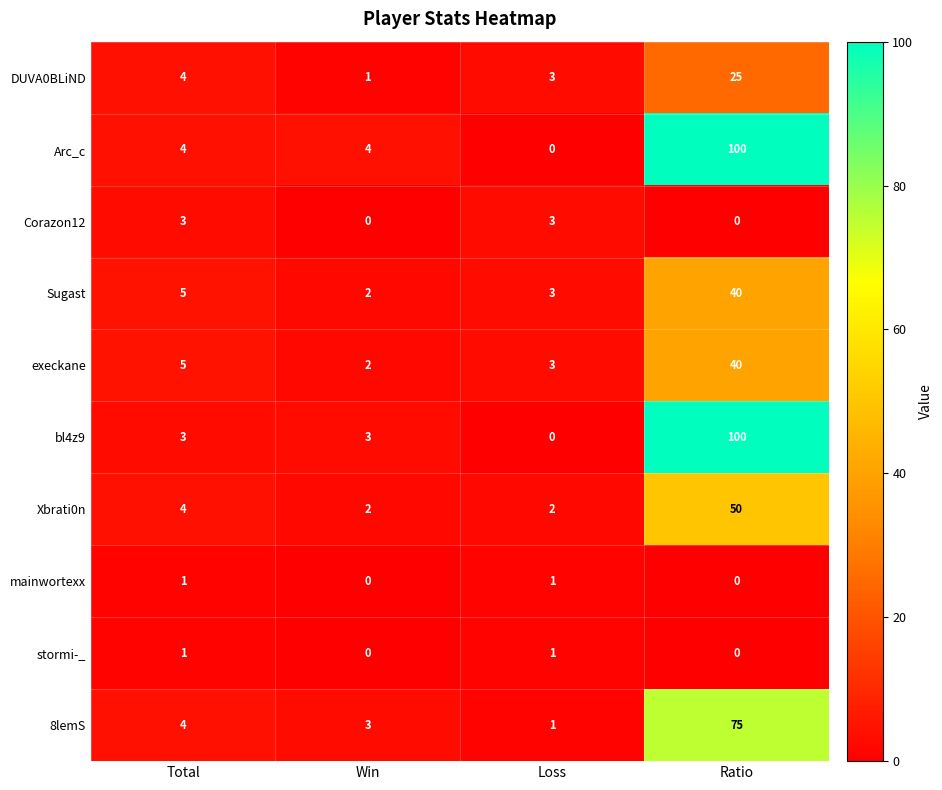

What is the approximate value of execkane at Ratio, to the nearest 5?

40